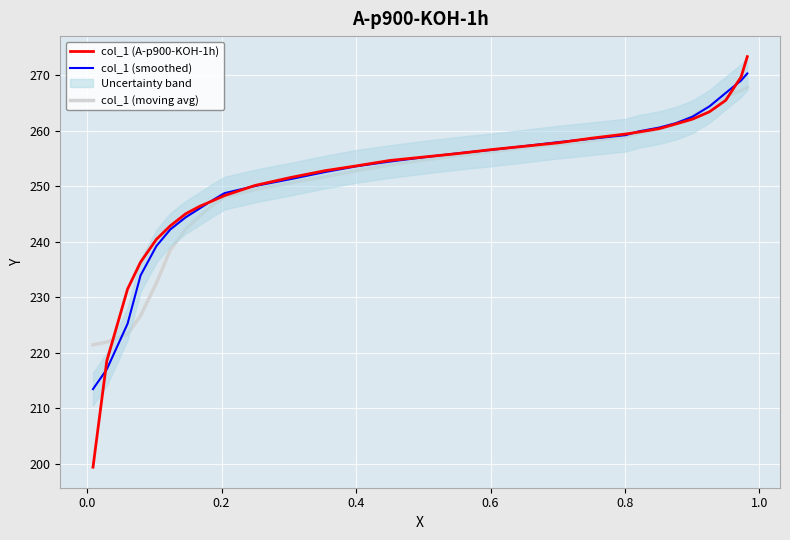

What is the difference between the maximum and minimum values in the col_1 (A-p900-KOH-1h) series?

74.0